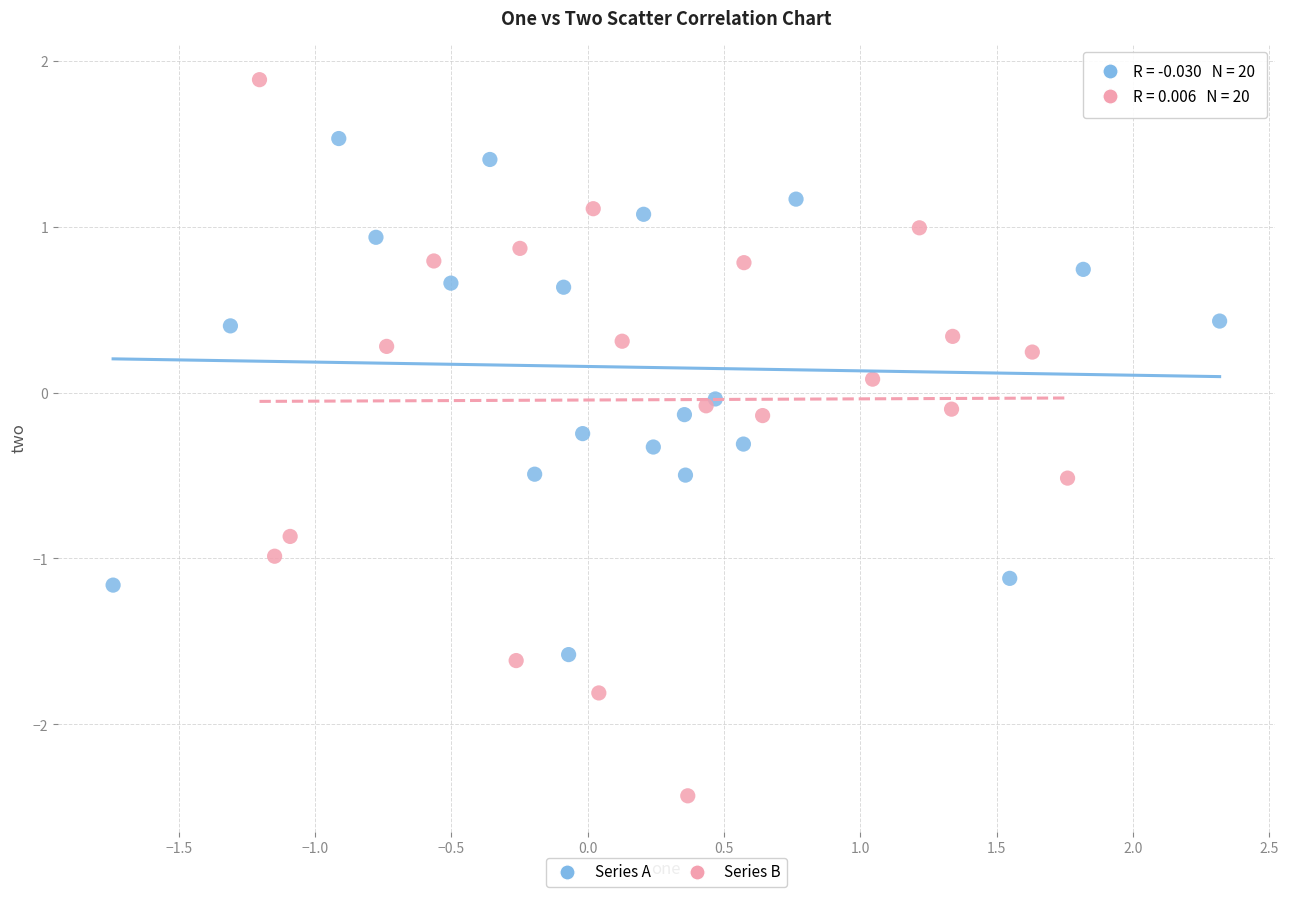

Which series contains the lowest Y value?

Series B